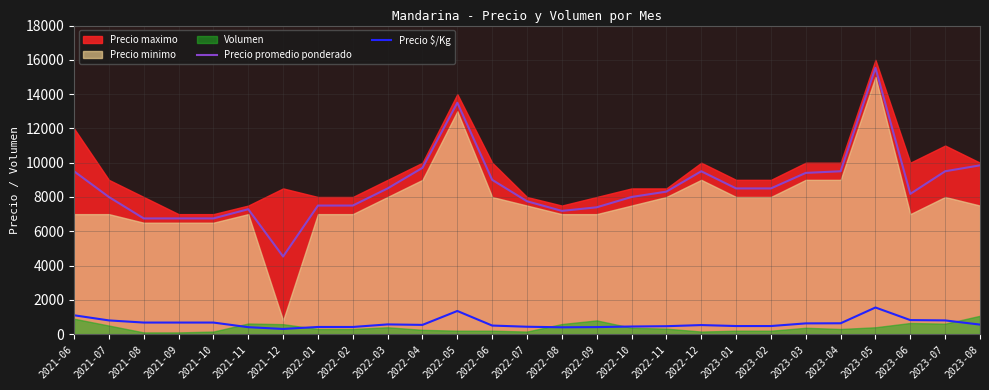

Which category has the lowest value in the Precio promedio ponderado series?

2021-12